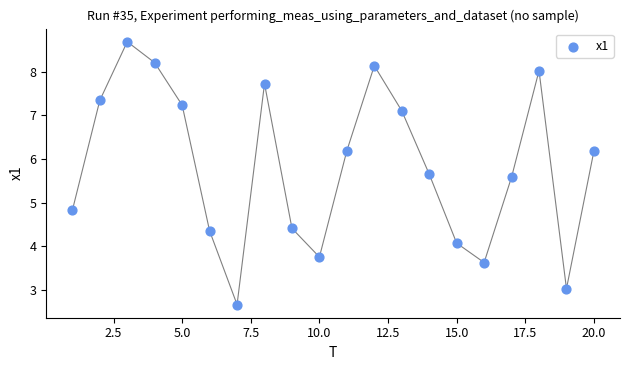

What Y value in the scatter plot is closest to 5?

4.8